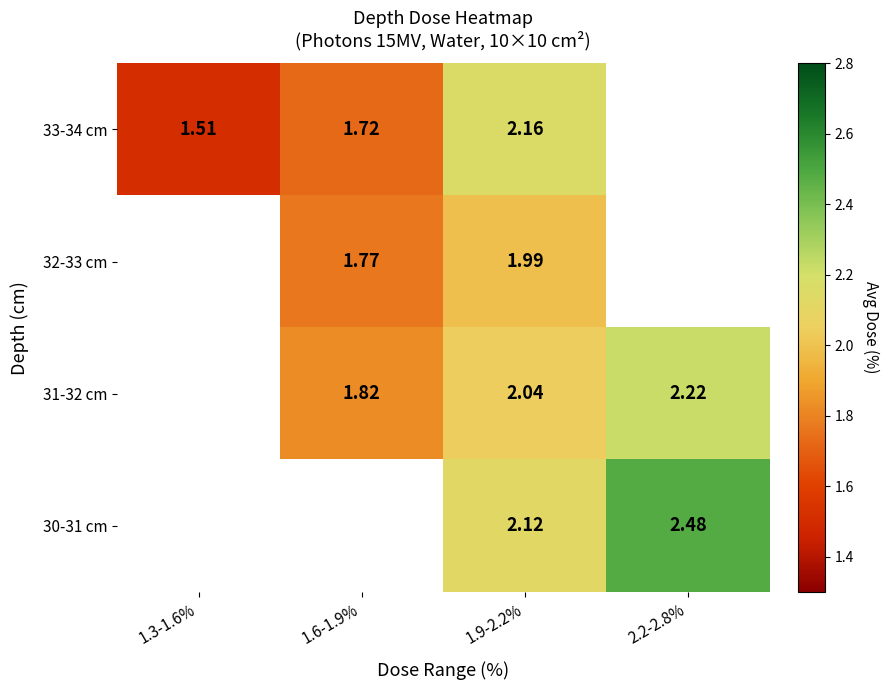

What is the greatest value displayed?

2.5